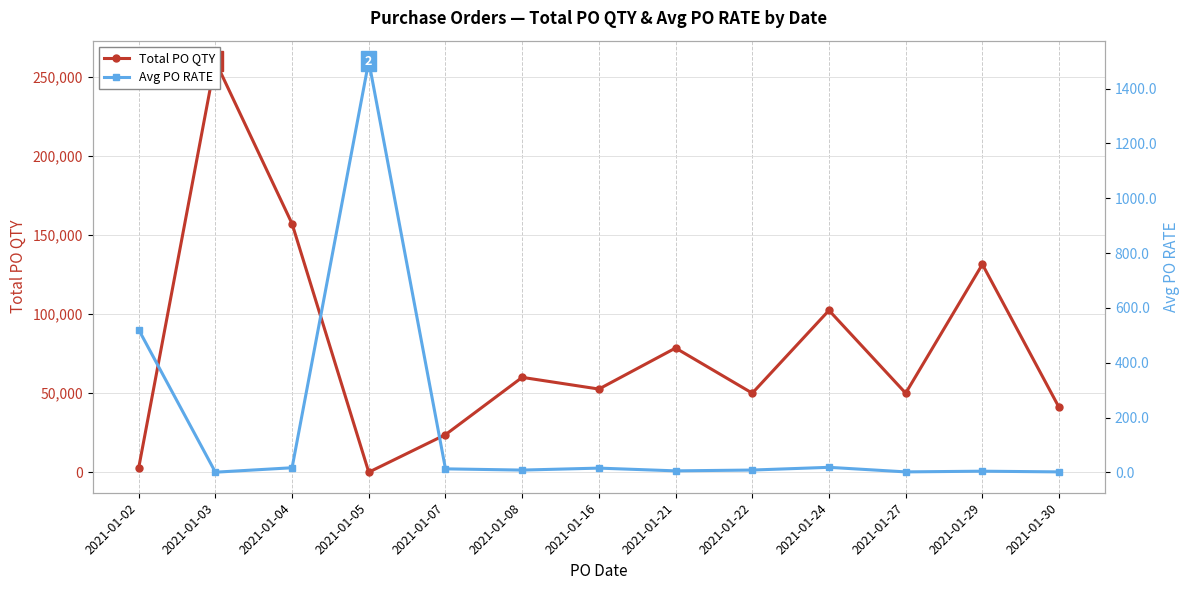

Rank the series at 2021-01-29 from lowest to highest value.

Avg PO RATE, Total PO QTY